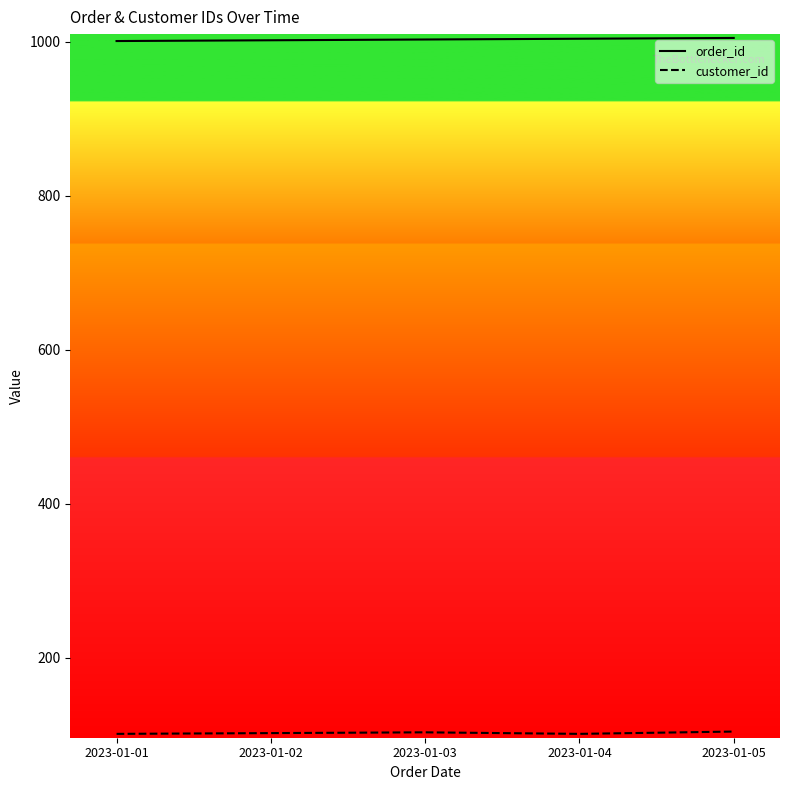

What is the smallest value displayed?

101